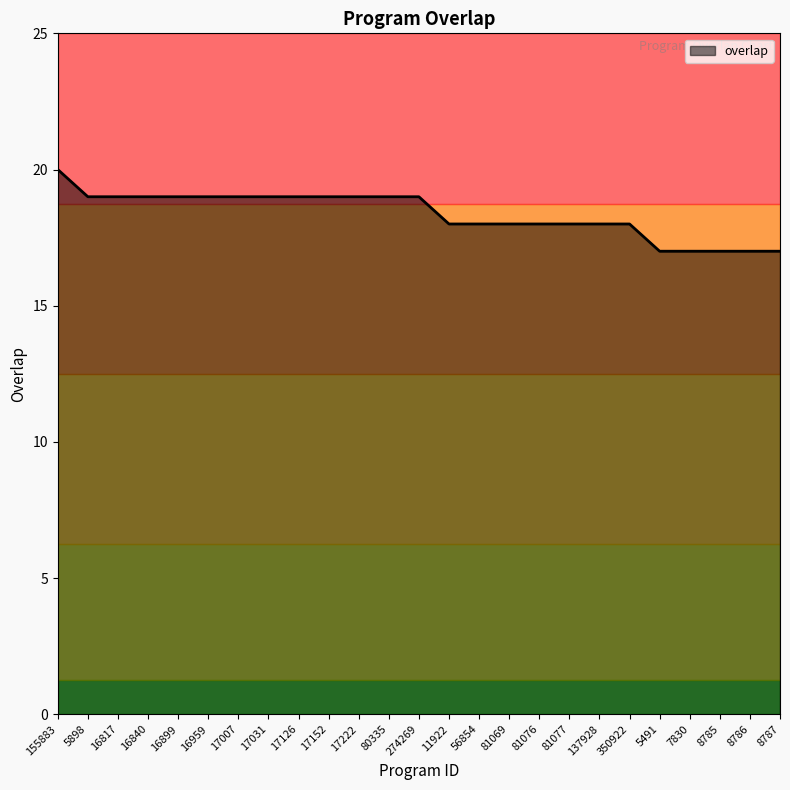

What position from the left is 17126?

9